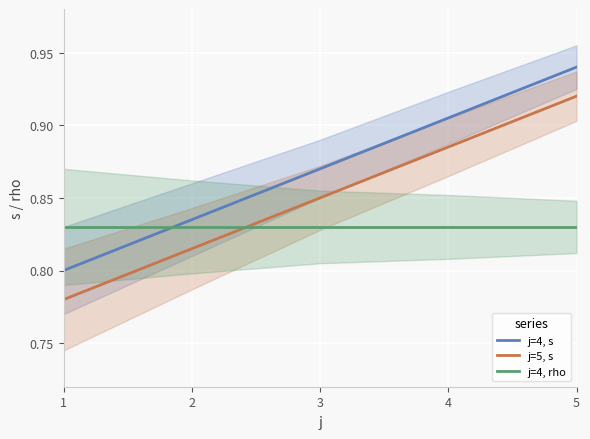

Is the value of j=5, s at 3 greater than the value of j=4, rho at 5?

Yes